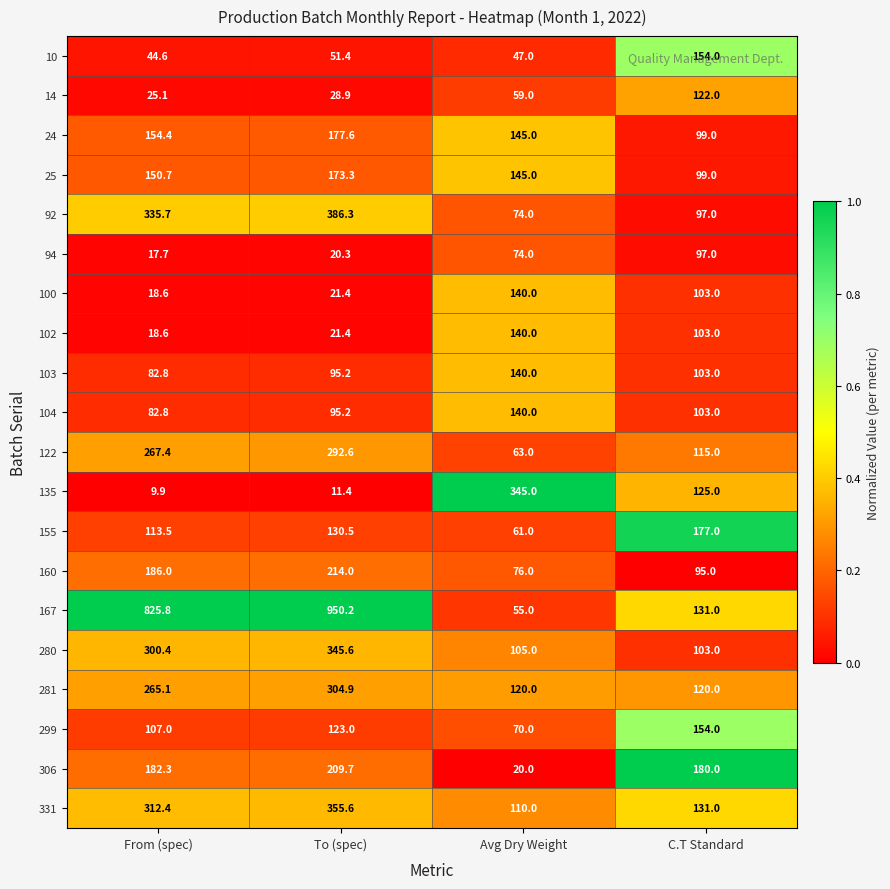

What is the lowest value of the 14 series?

25.1